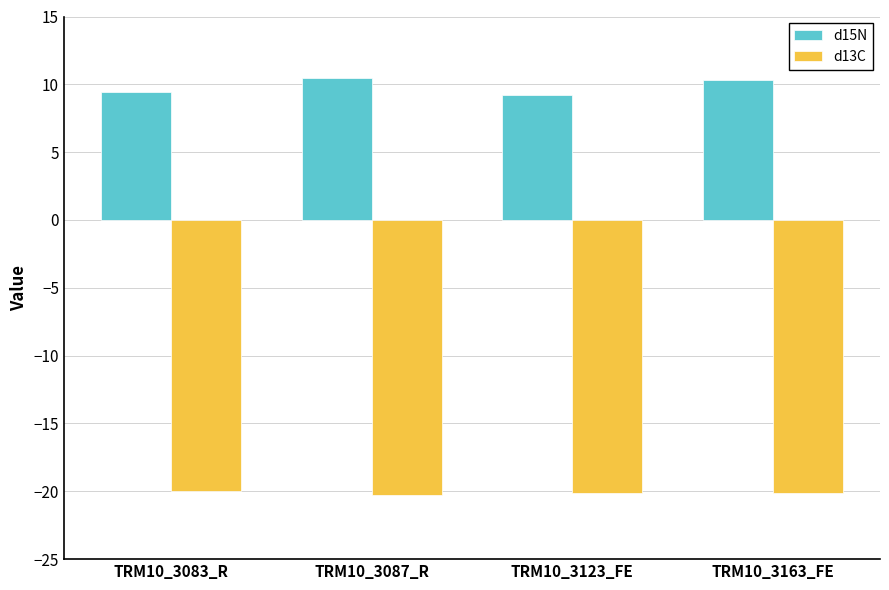

List the series in order of their overall mean, lowest first.

d13C, d15N